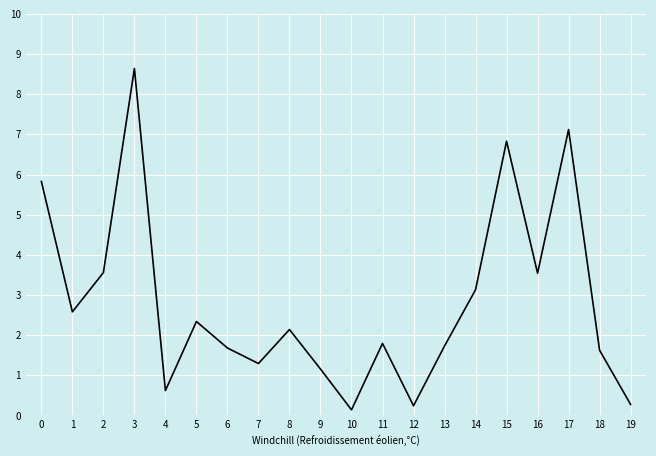

How many lines are shown in the chart?

1